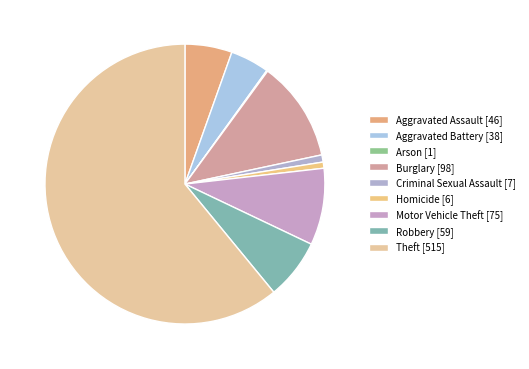

What is the total percentage of Theft and Motor Vehicle Theft?

69.8%